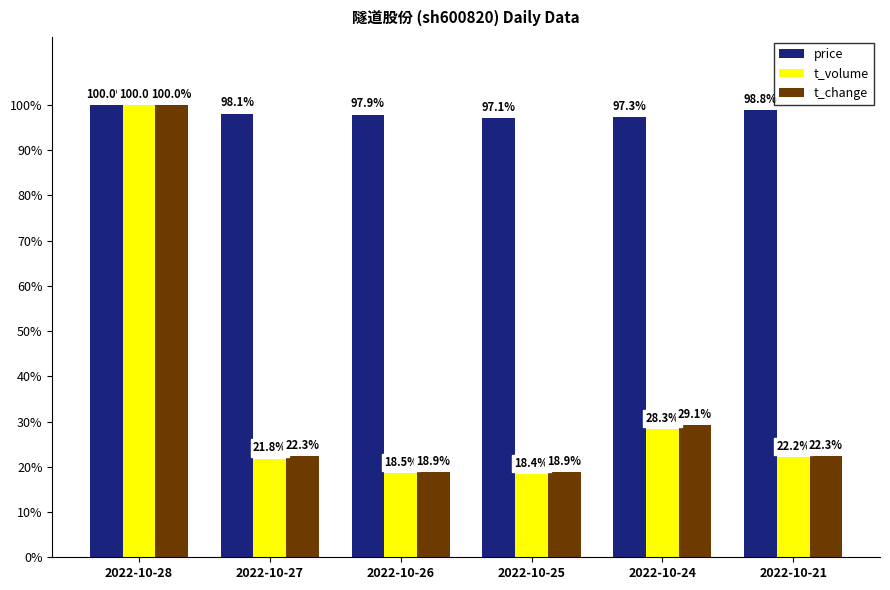

What is the value of the price bar at the 2nd from the left?

98.1